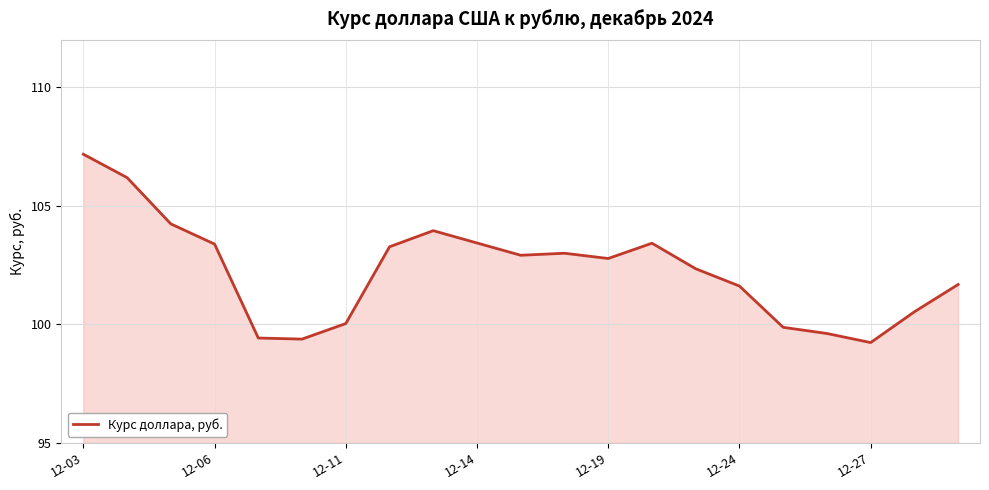

What is the maximum value shown in the chart?

107.2